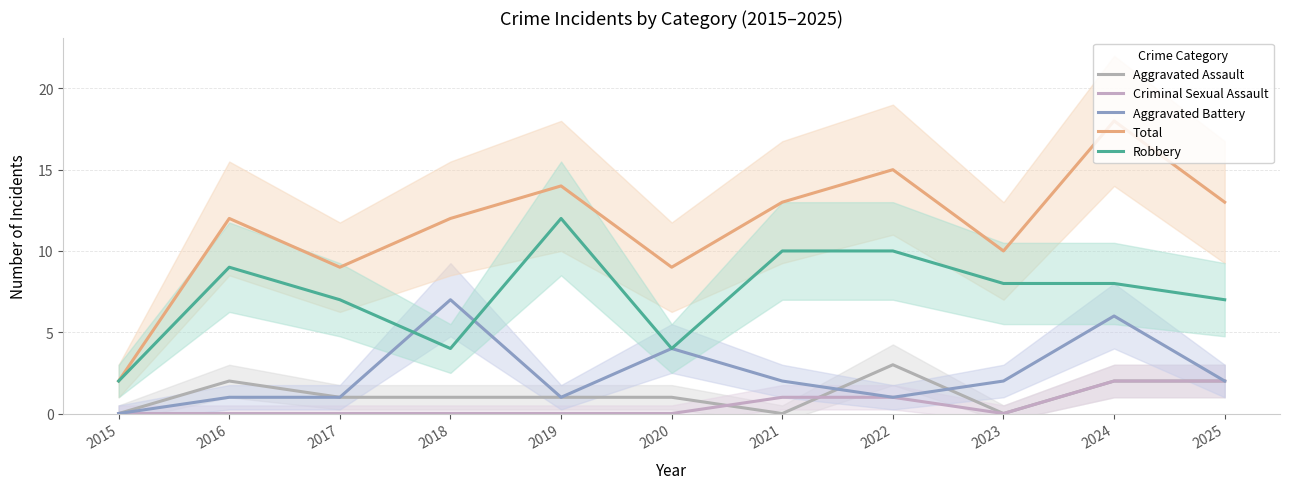

What is the spread (max minus min) of values at 2025?

11